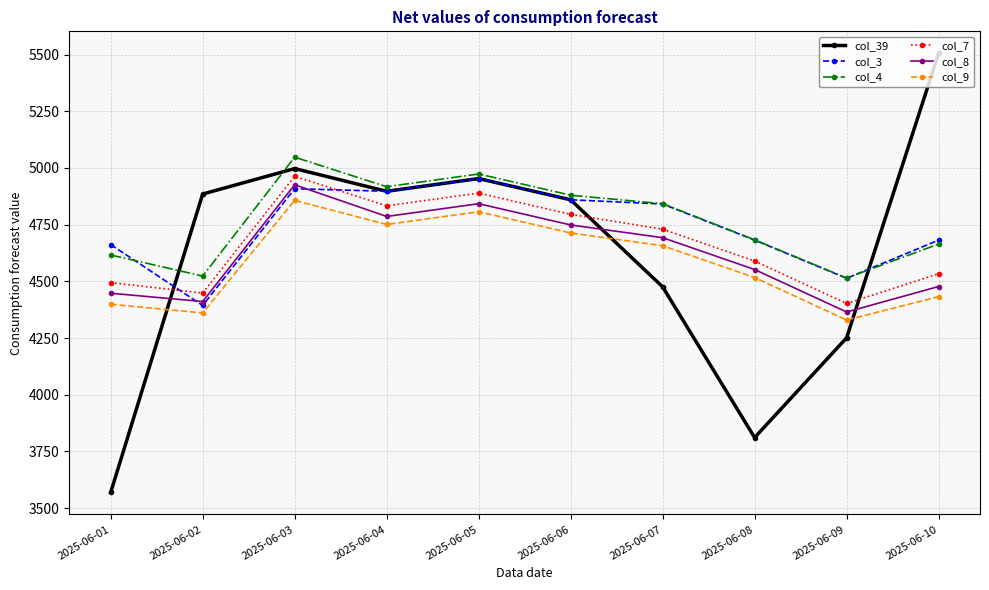

The col_8 series shows 2529.9 at 2025-06-06. True or false?

False